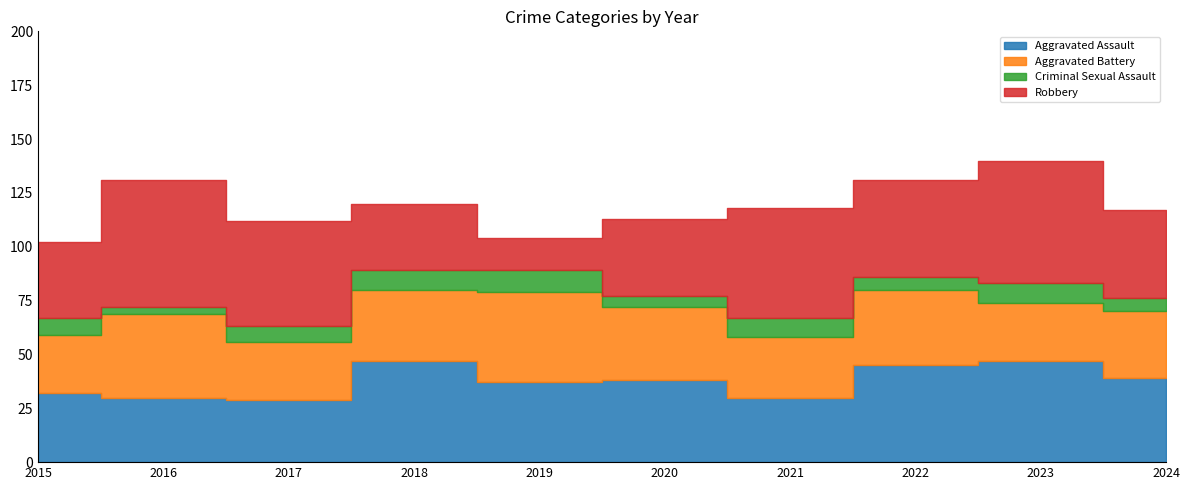

The Aggravated Battery series shows 42 at 2023. True or false?

False